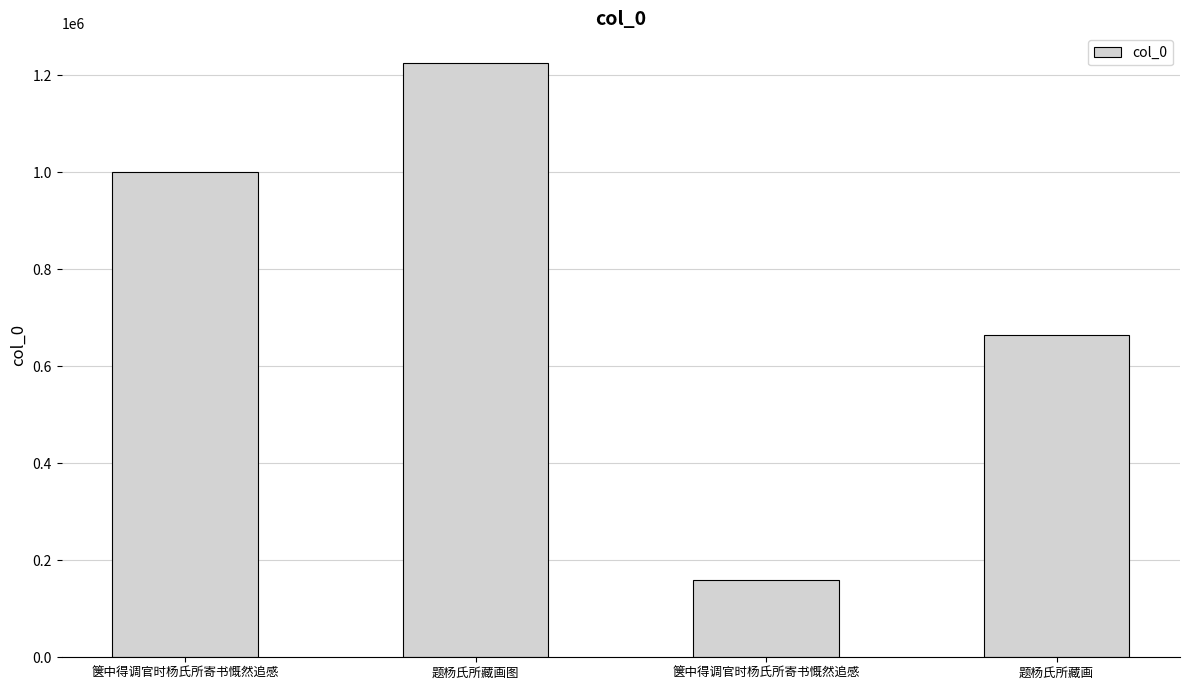

How many bars are there in total?

4